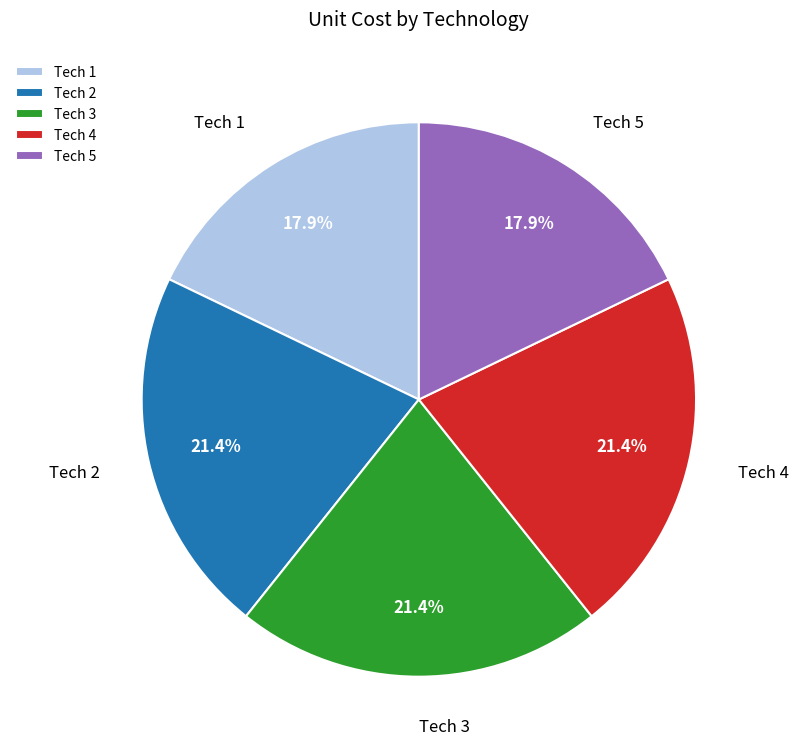

What is the ratio of the value at Tech 3 to the value at Tech 4?

1.0